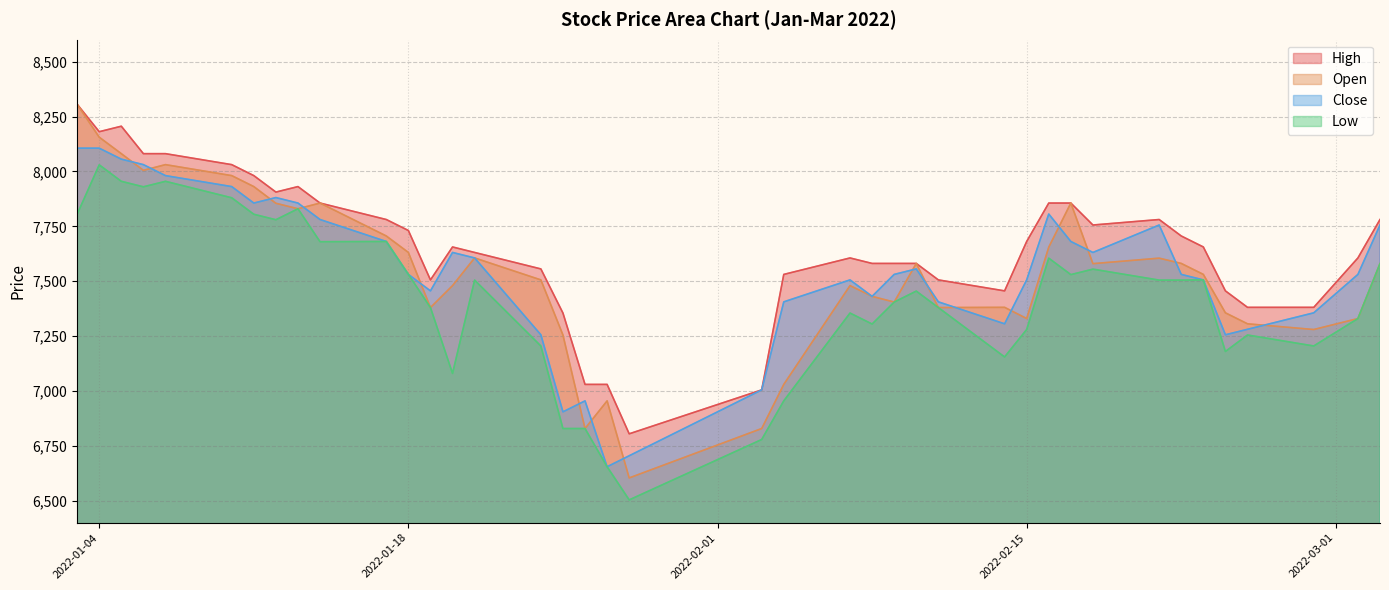

What is the maximum value for Low?

8030